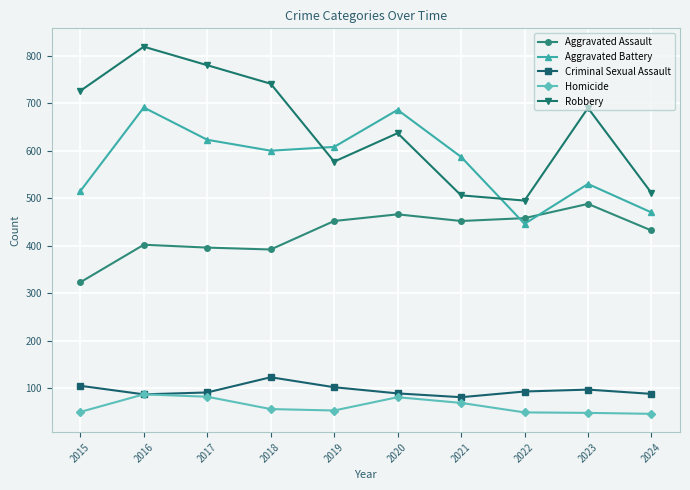

What is the sum of the Aggravated Battery values at 2022 and 2019?

1054